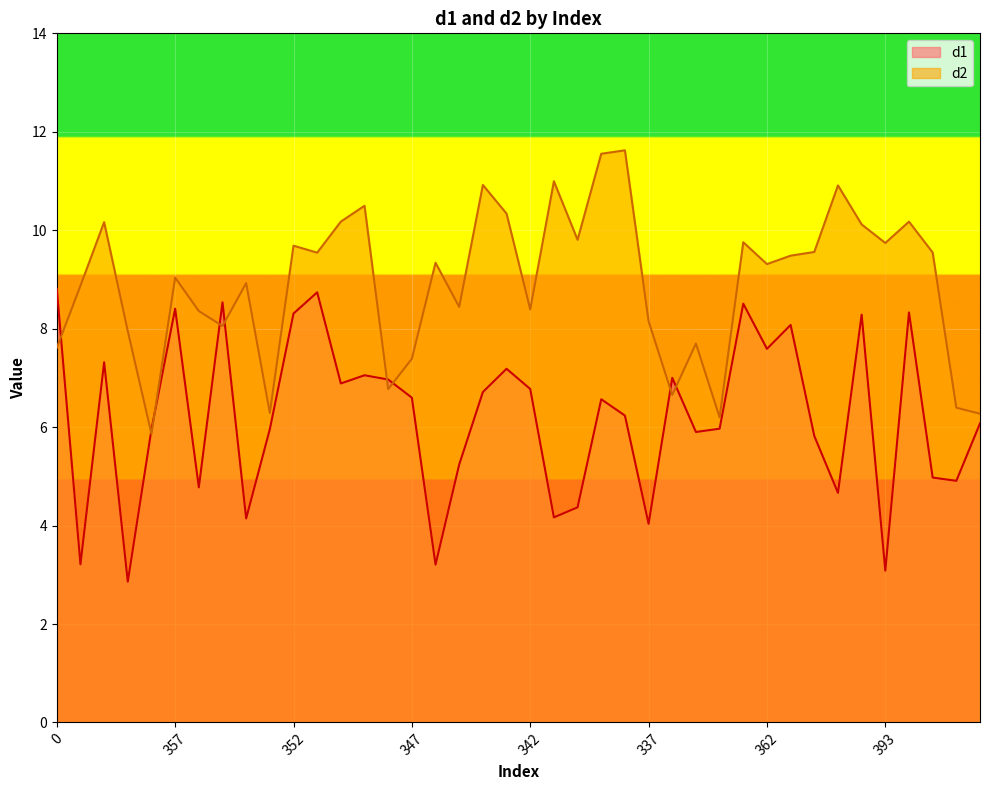

Which series ends up on top after the final intersection of d2 and d1?

d2